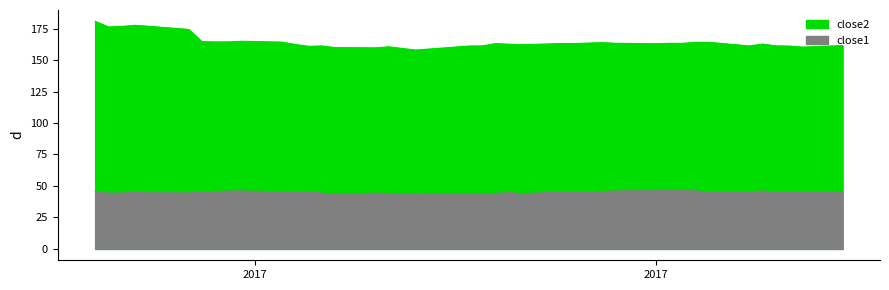

Which series has the largest range (max minus min)?

close2